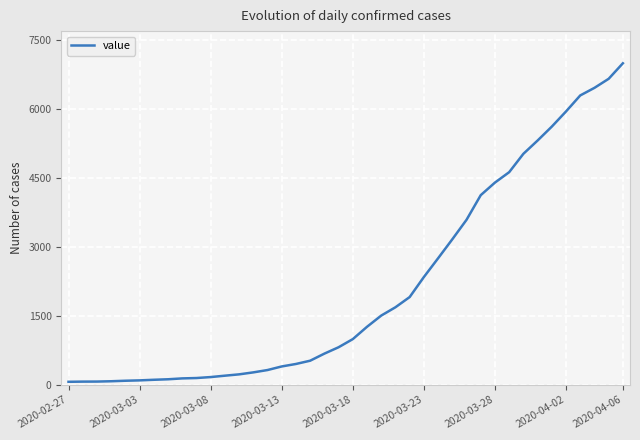

What is the maximum value shown in the chart?

6995